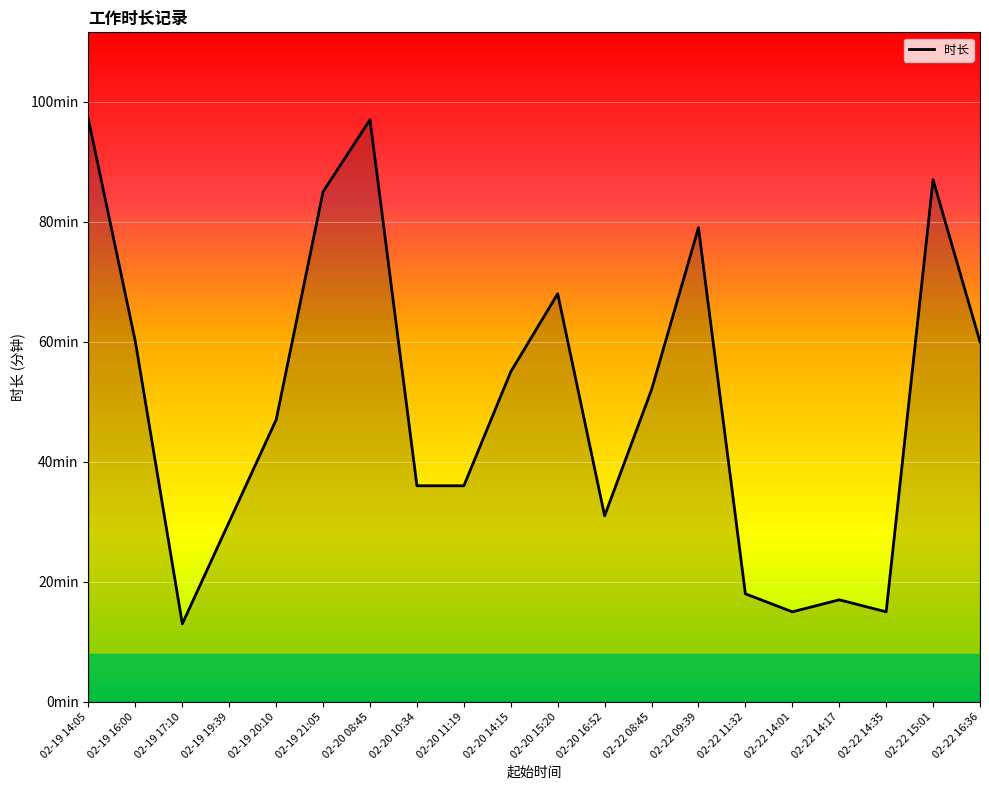

Reading left to right, transcribe all the data shown in this chart.

97	60	13	30	47	85	97	36	36	55	68	31	52	79	18	15	17	15	87	60